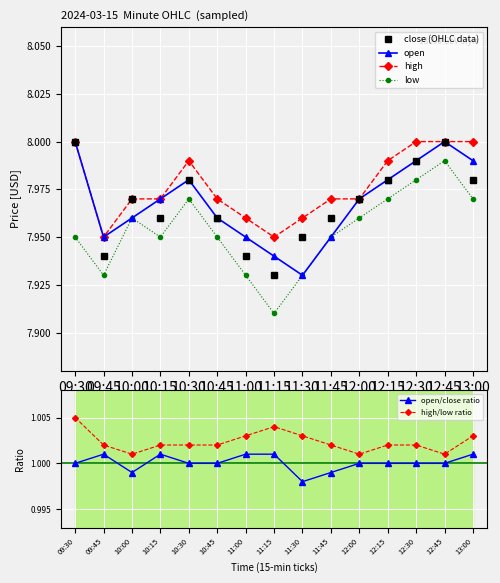

How many lines are shown in the chart?

6